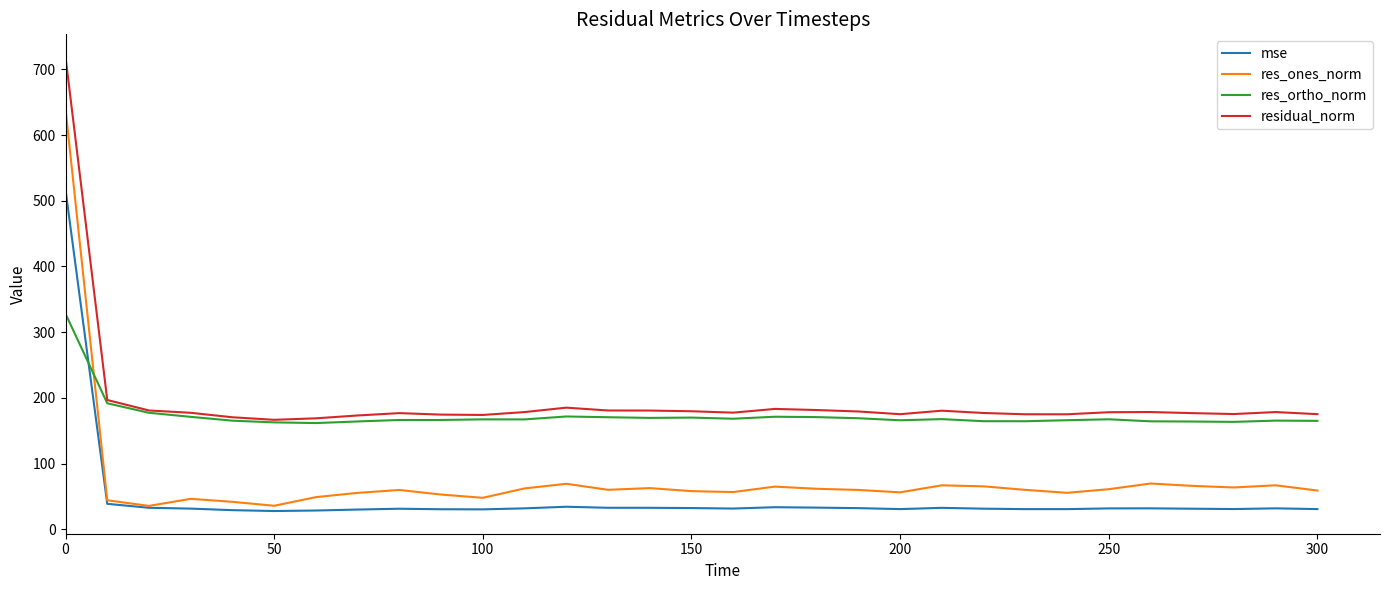

Is this an area chart (filled region under the line)?

No